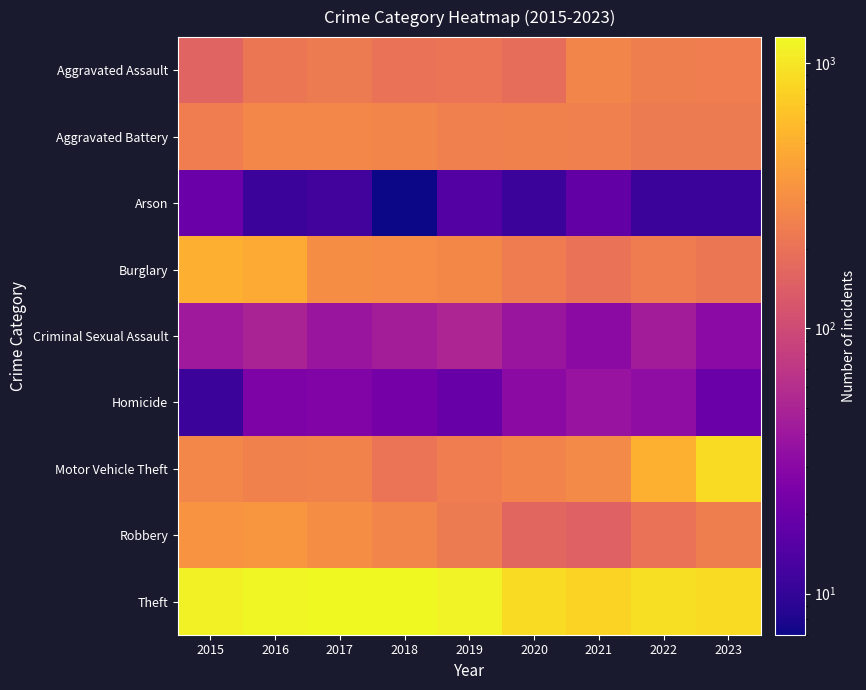

Between 2019 and 2015, which is larger?

2019